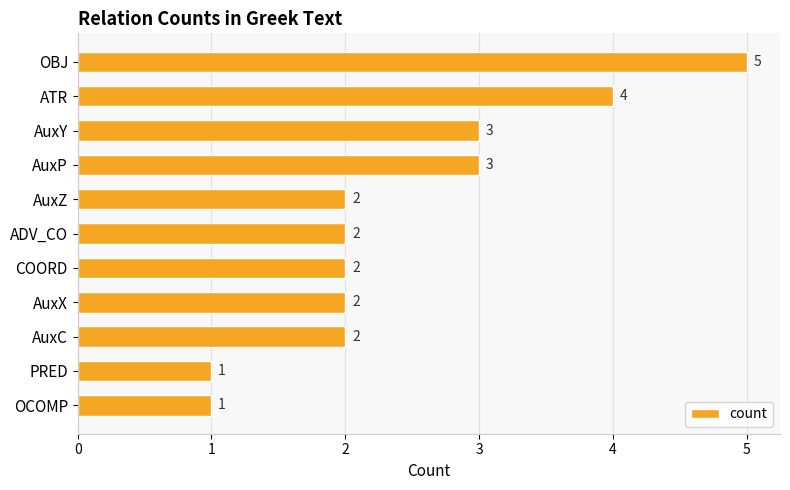

How many values are below 2?

2